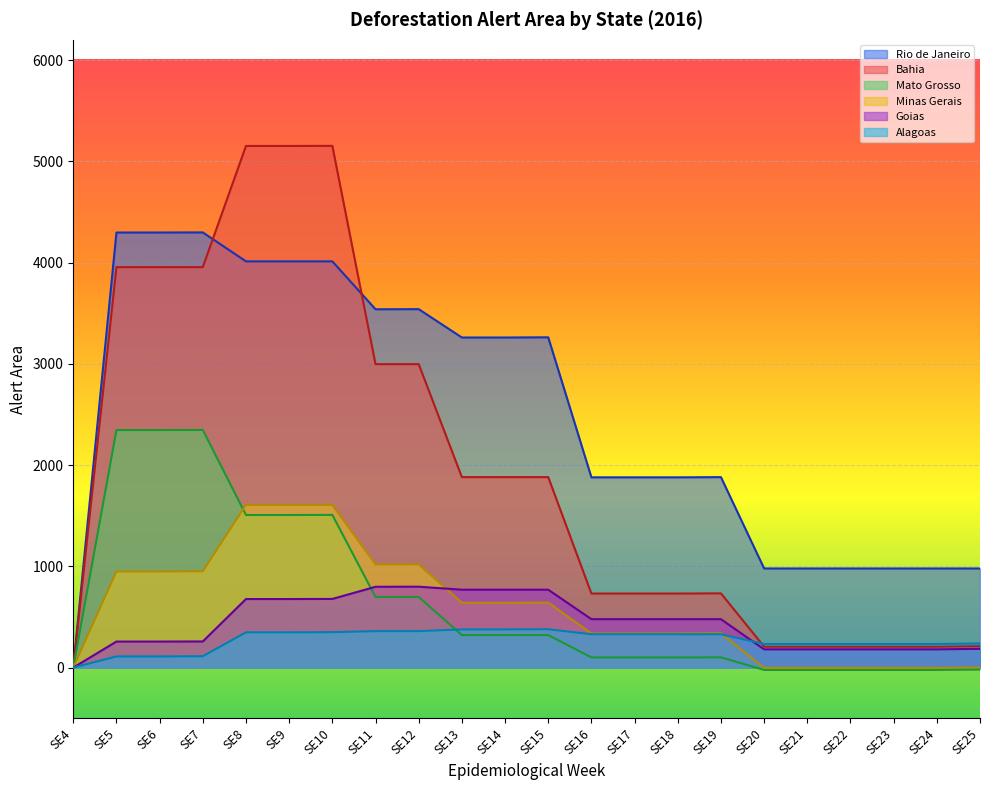

True or false: Rio de Janeiro has more than 0 points higher than both neighbors.

True